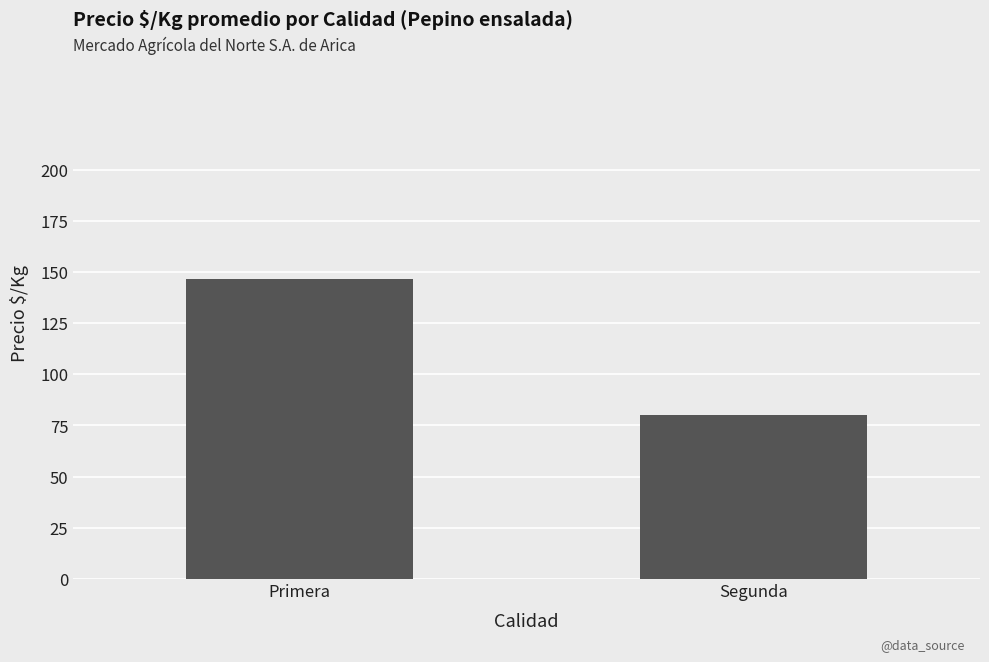

Reading right to left, list all the values displayed in this chart.

80.2	146.7